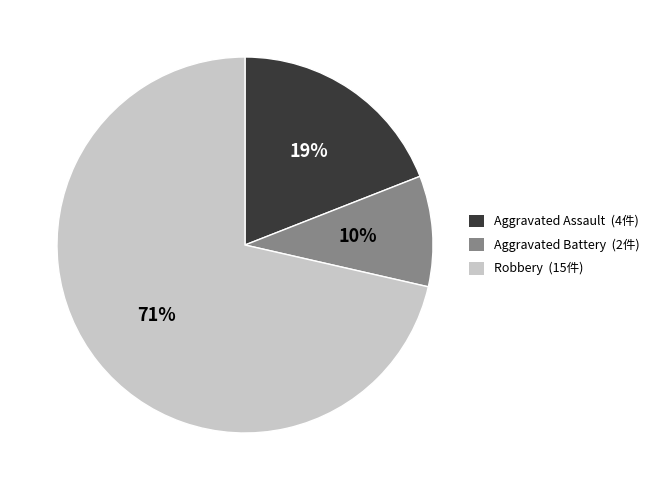

To the nearest percent, what is the combined percentage of Aggravated Battery (2件) and Robbery (15件)?

81%